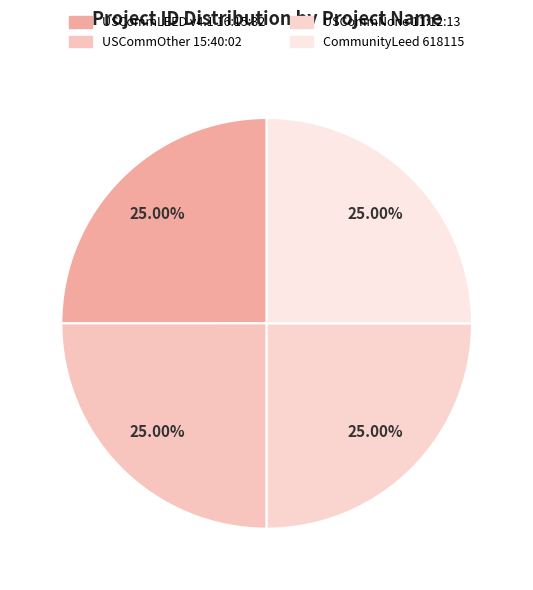

The USCommLEED v4.1 16:15:32 slice represents 25% of the pie. True or false?

True